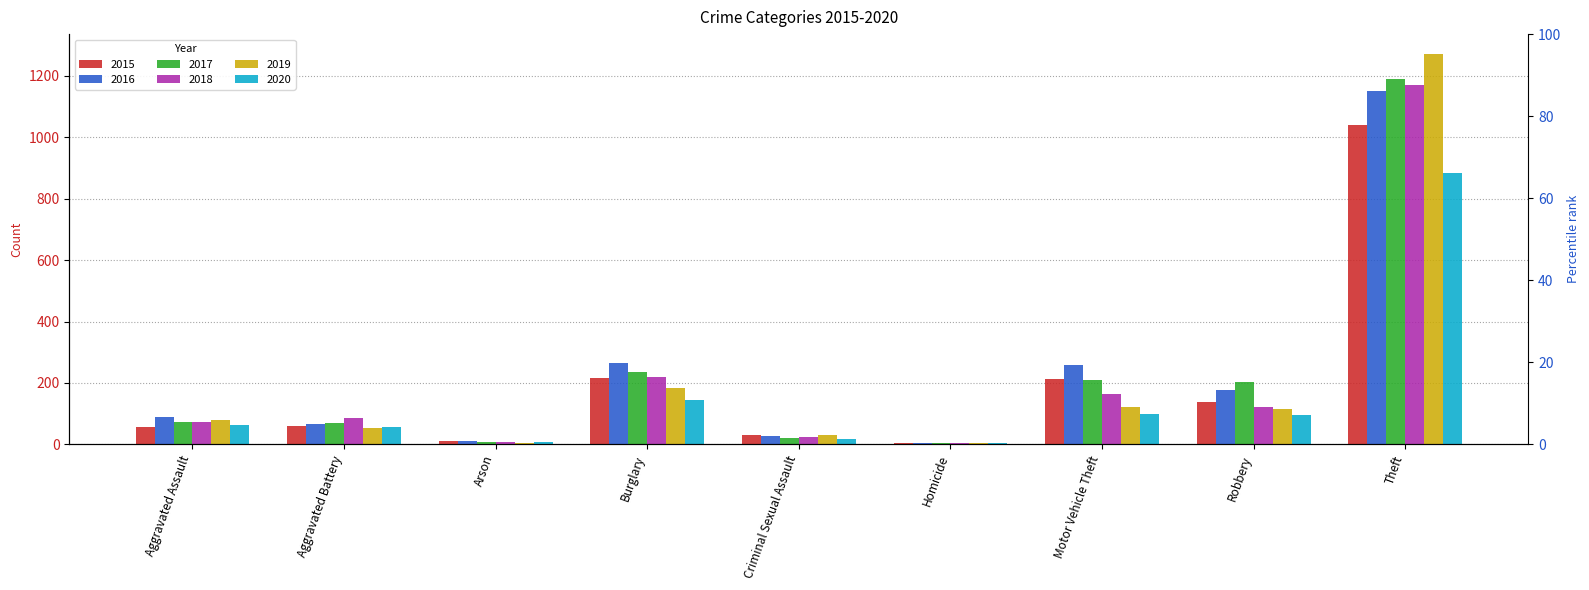

What is the sum of all 2020 values?

1373